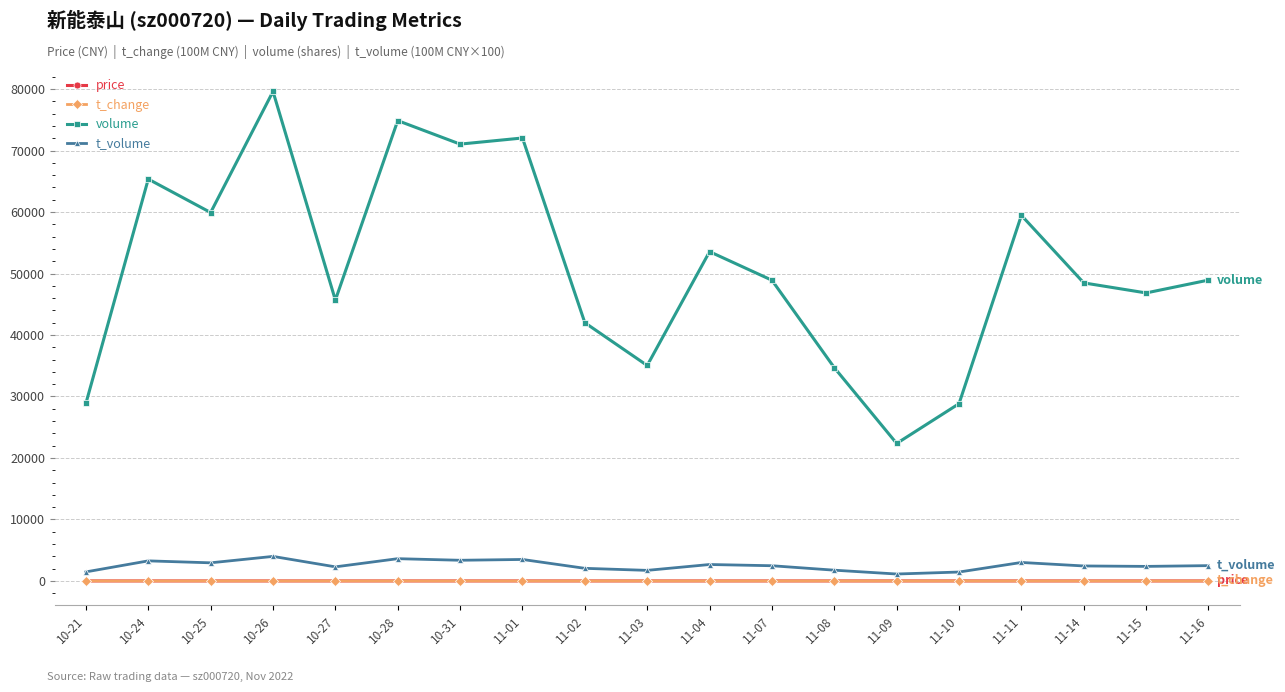

Between 10-21 and 11-14, which series saw the biggest shift?

volume